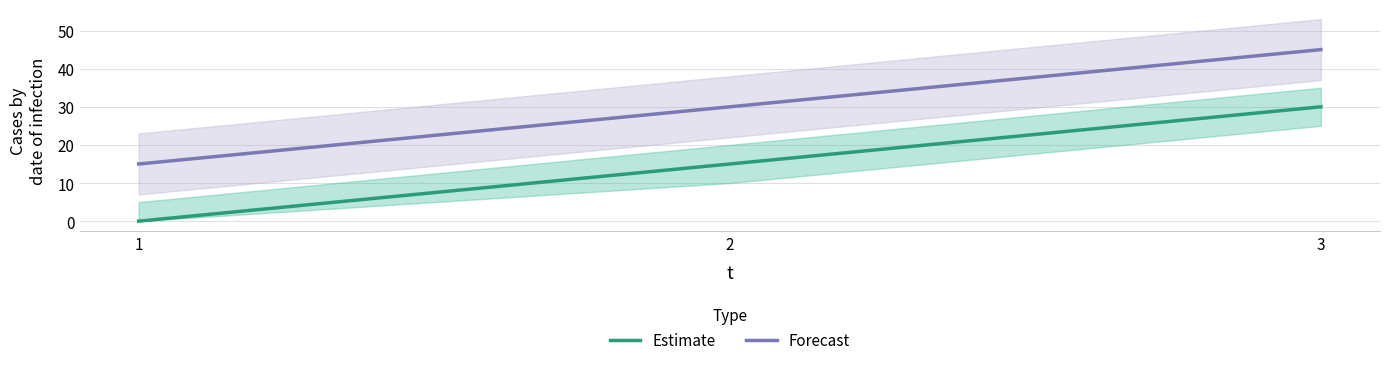

Reading right to left, list all the values displayed in this chart.

Estimate: 30	15	0
Forecast: 45	30	15